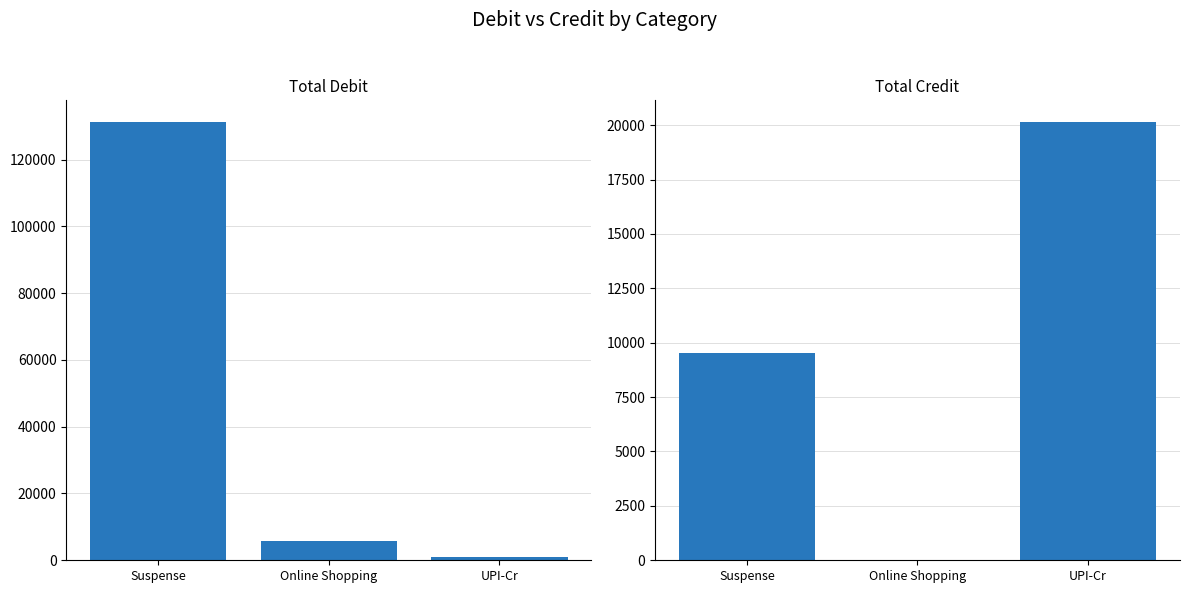

What are all the series names shown in the legend?

Debit, Credit